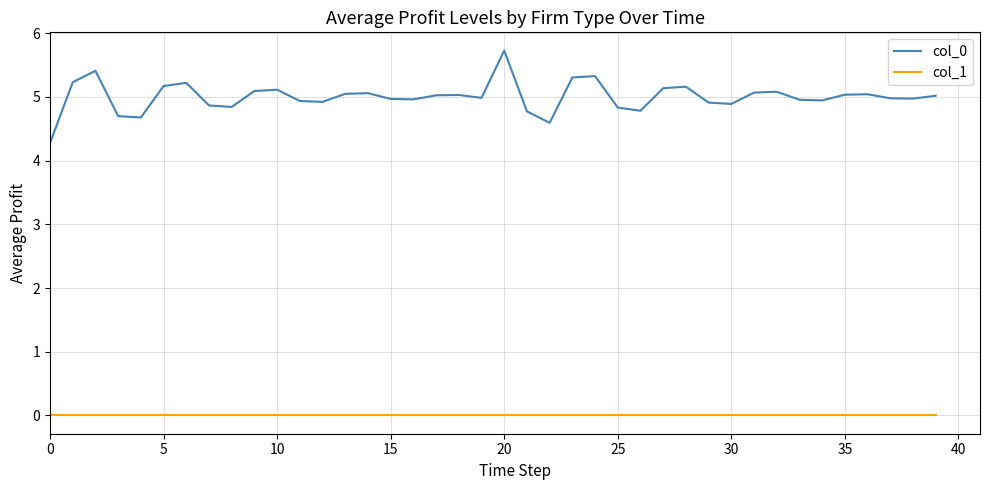

True or false: col_1 and col_0 cross at least once.

False